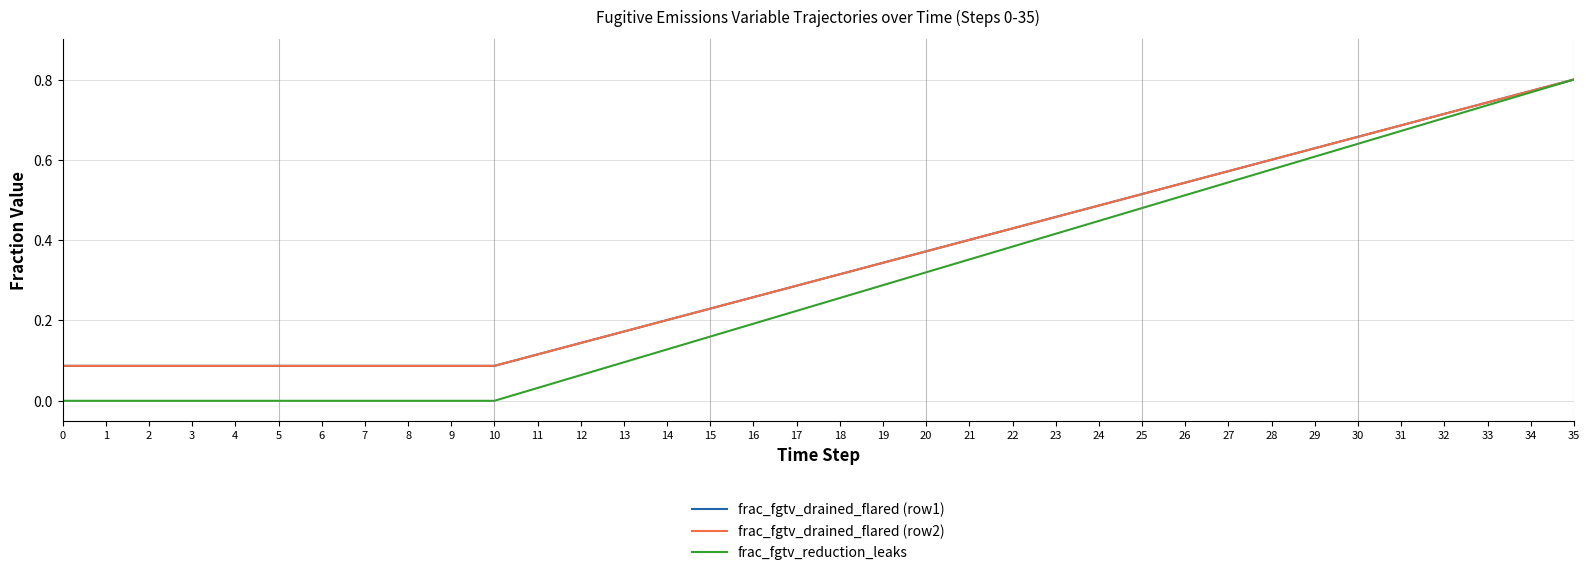

Reading right to left, transcribe all the data shown in this chart.

frac_fgtv_drained_flared (row1): 35=0.8	34=0.8	33=0.7	32=0.7	31=0.7	30=0.7	29=0.6	28=0.6	27=0.6	26=0.5	25=0.5	24=0.5	23=0.5	22=0.4	21=0.4	20=0.4	19=0.3	18=0.3	17=0.3	16=0.3	15=0.2	14=0.2	13=0.2	12=0.1	11=0.1	10=0.1	9=0.1	8=0.1	7=0.1	6=0.1	5=0.1	4=0.1	3=0.1	2=0.1	1=0.1	0=0.1
frac_fgtv_drained_flared (row2): 35=0.8	34=0.8	33=0.7	32=0.7	31=0.7	30=0.7	29=0.6	28=0.6	27=0.6	26=0.5	25=0.5	24=0.5	23=0.5	22=0.4	21=0.4	20=0.4	19=0.3	18=0.3	17=0.3	16=0.3	15=0.2	14=0.2	13=0.2	12=0.1	11=0.1	10=0.1	9=0.1	8=0.1	7=0.1	6=0.1	5=0.1	4=0.1	3=0.1	2=0.1	1=0.1	0=0.1
frac_fgtv_reduction_leaks: 35=0.8	34=0.8	33=0.7	32=0.7	31=0.7	30=0.6	29=0.6	28=0.6	27=0.5	26=0.5	25=0.5	24=0.4	23=0.4	22=0.4	21=0.4	20=0.3	19=0.3	18=0.3	17=0.2	16=0.2	15=0.2	14=0.1	13=0.1	12=0.1	11=0.0	10=0.0	9=0.0	8=0.0	7=0.0	6=0.0	5=0.0	4=0.0	3=0.0	2=0.0	1=0.0	0=0.0